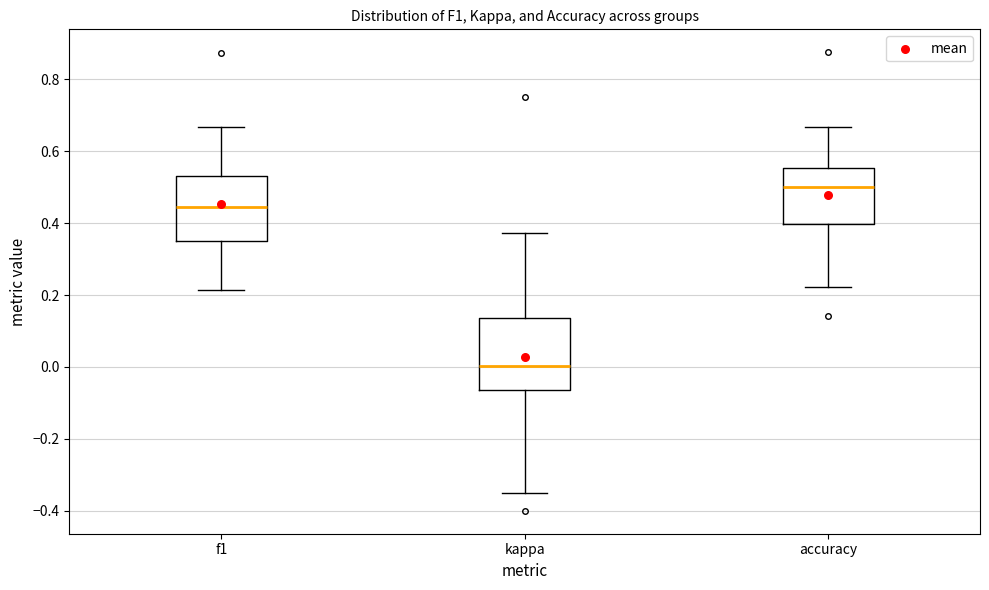

Which box's median line is the highest?

accuracy